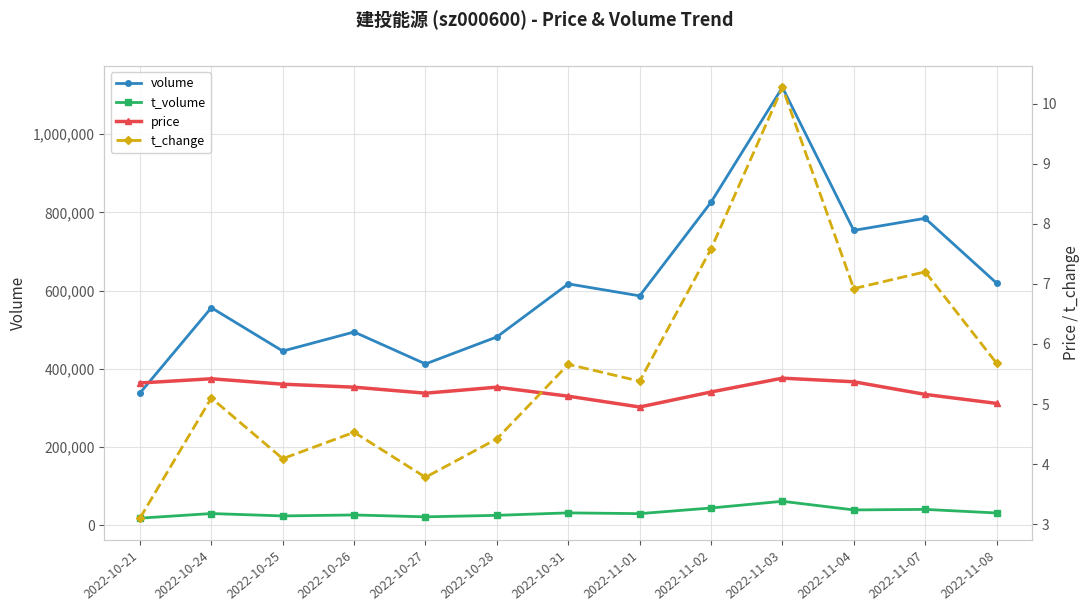

Is it true that t_volume equals 23702.0 at 2022-10-25?

True